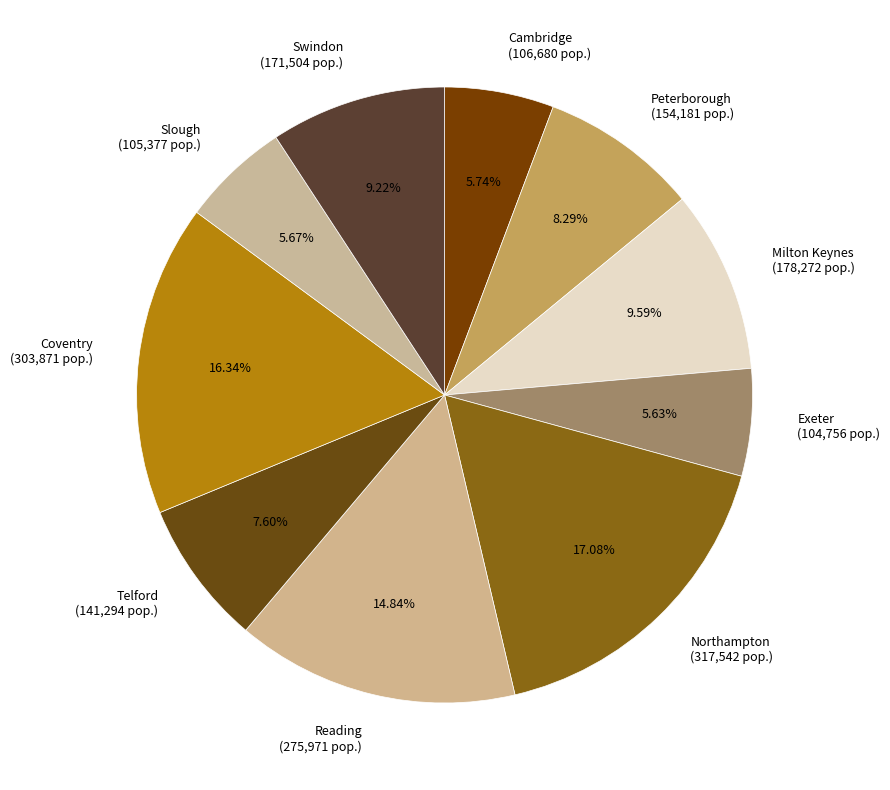

Which has a higher value, Cambridge (106,680 pop.) or Reading (275,971 pop.)?

Reading (275,971 pop.)